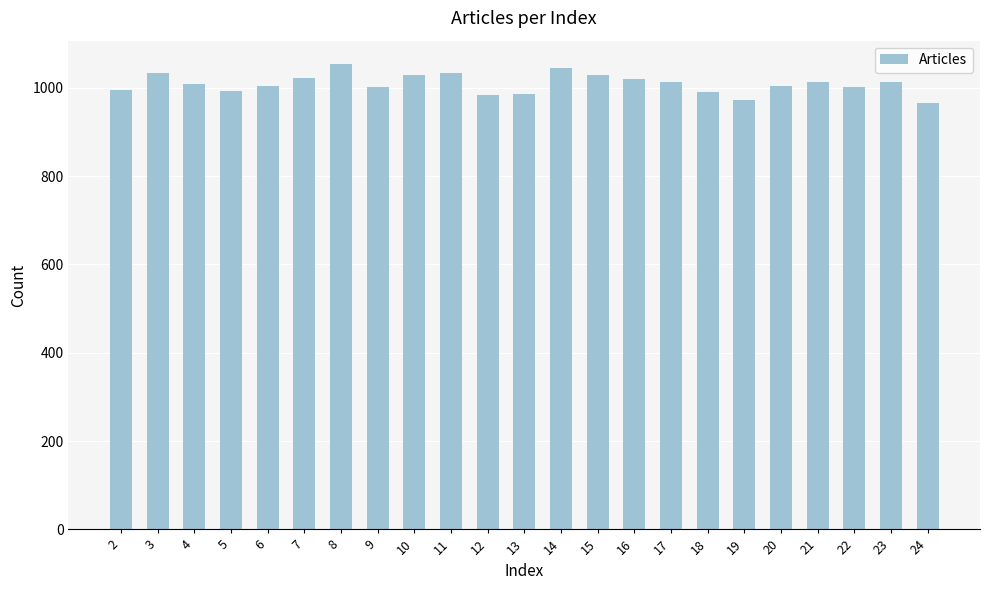

What is the smallest value displayed?

965